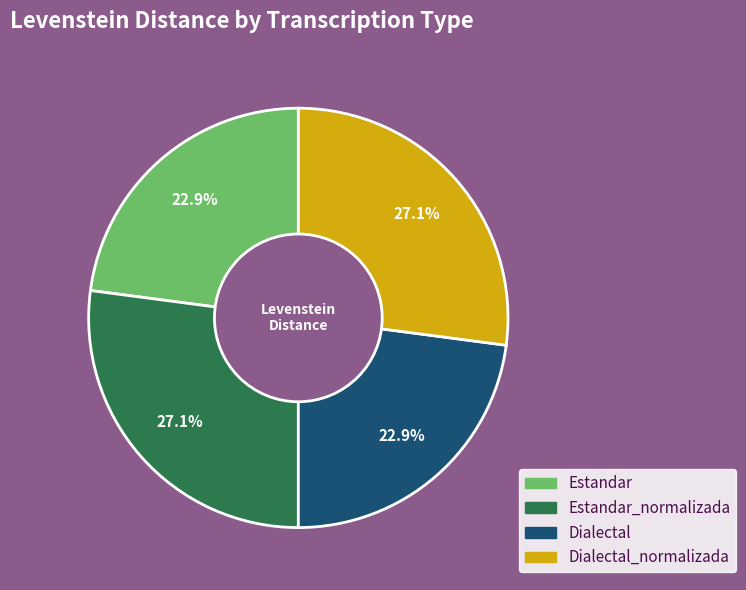

Does any single category account for the majority?

No